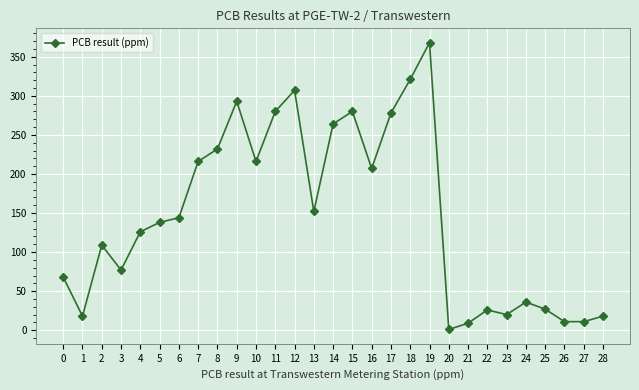

The value at 3 is 112. True or false?

False